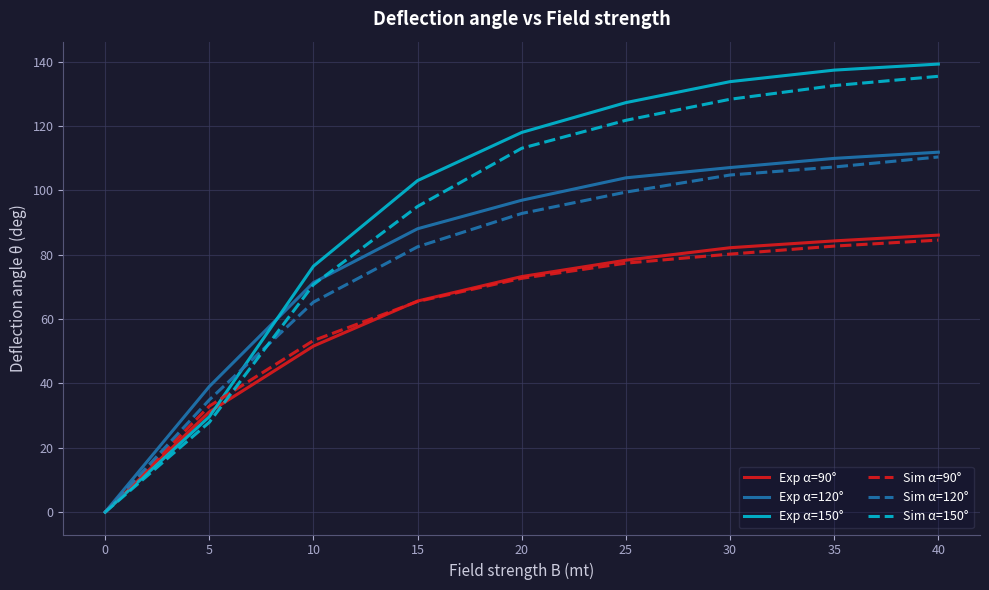

What is the approximate value of Exp α=90° at 30?

82.2